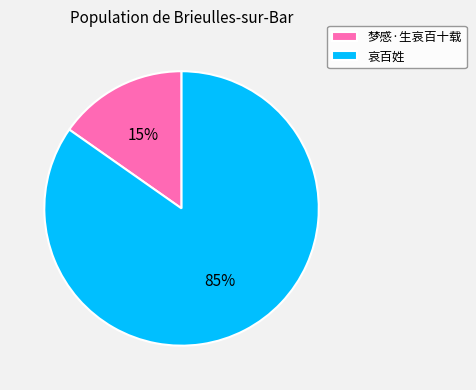

Is it true that 哀百姓 is 85% of the pie?

True